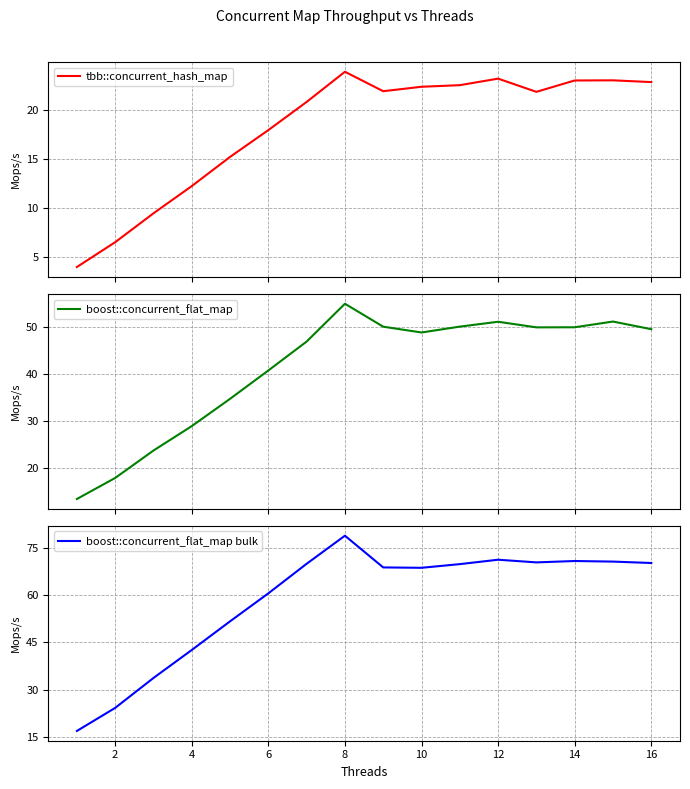

List the series in order of their peak value, lowest first.

tbb::concurrent_hash_map, boost::concurrent_flat_map, boost::concurrent_flat_map bulk